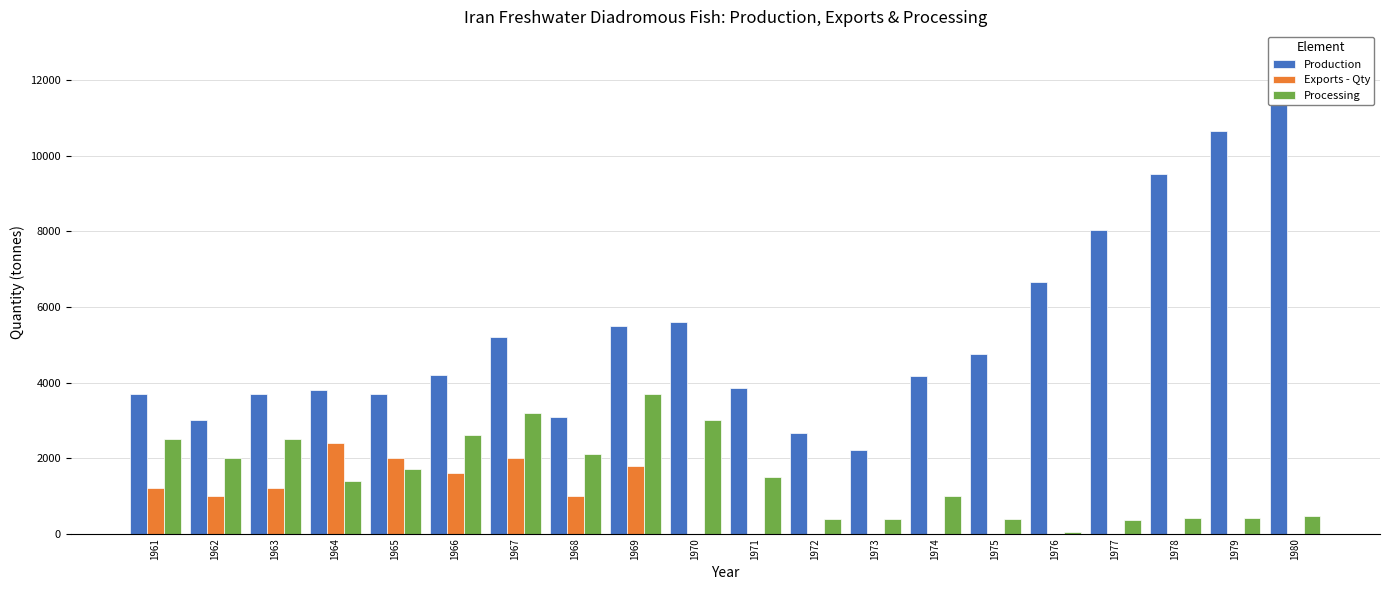

The value of Processing at 1972 is 400. True or false?

True